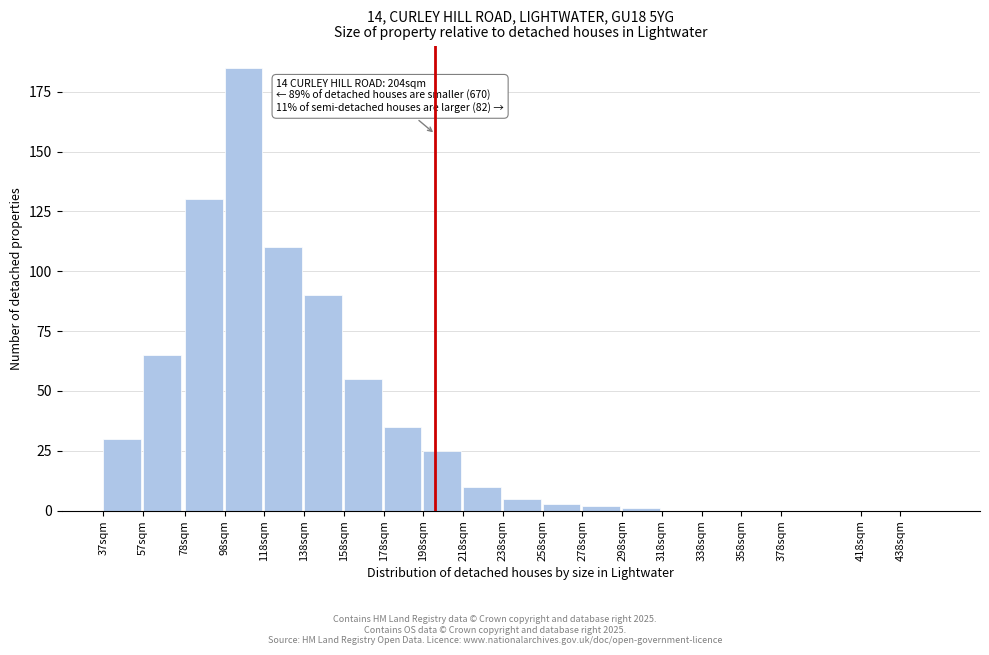

Reading left to right, what are all the values shown in this chart?

37sqm=30	57sqm=65	78sqm=130	98sqm=185	118sqm=110	138sqm=90	158sqm=55	178sqm=35	198sqm=25	218sqm=10	238sqm=5	258sqm=3	278sqm=2	298sqm=1	318sqm=0	338sqm=0	358sqm=0	378sqm=0	418sqm=0	438sqm=0